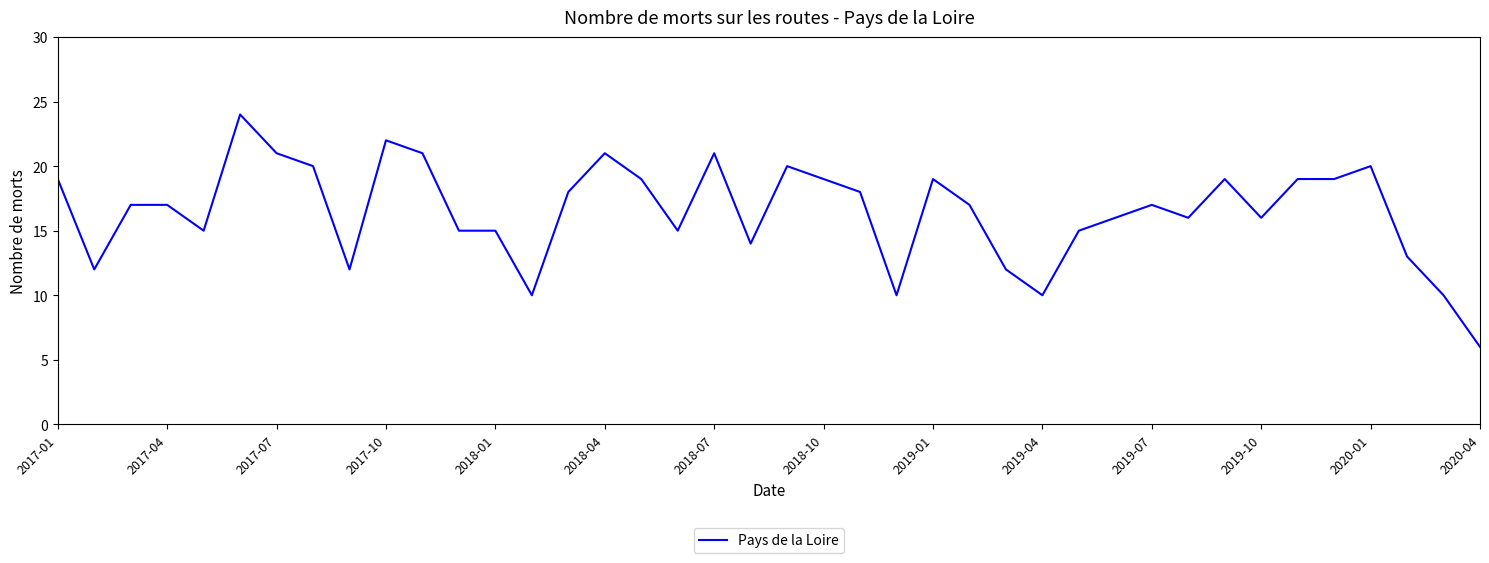

What is the greatest value displayed?

24